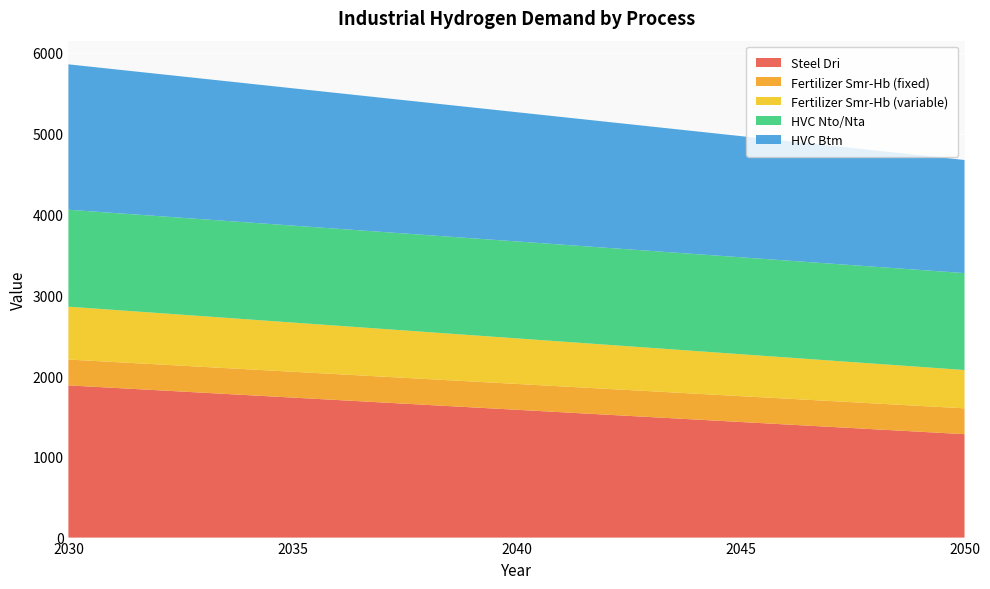

Reading left to right, transcribe all the data shown in this chart.

Steel Dri: 1884.0	1733.0	1582.0	1431.0	1280.0
Fertilizer Smr-Hb (fixed): 320.0	320.0	320.0	320.0	320.0
Fertilizer Smr-Hb (variable): 654.1	609.1	564.1	519.0	474.0
HVC Nto/Nta: 1200.0	1200.0	1200.0	1200.0	1200.0
HVC Btm: 1800.0	1700.0	1600.0	1500.0	1400.0